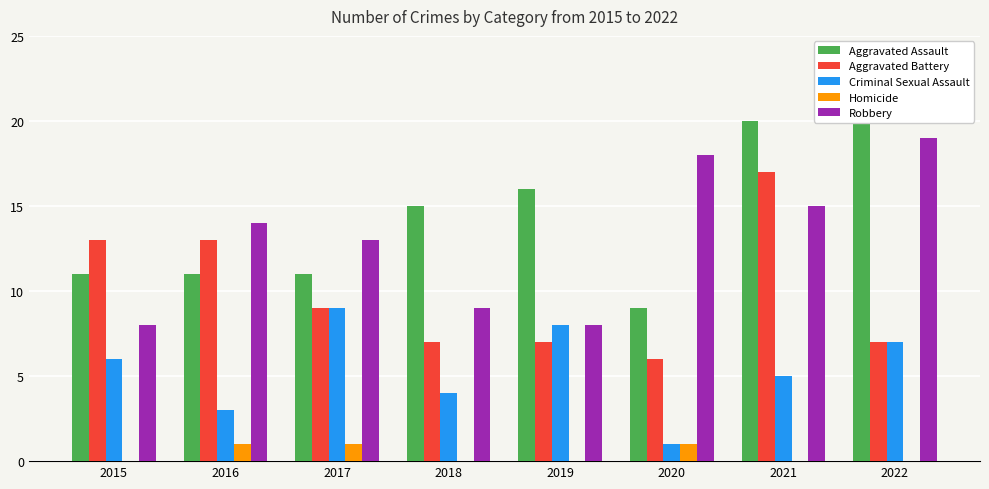

The value of Robbery at 2020 is 4. True or false?

False